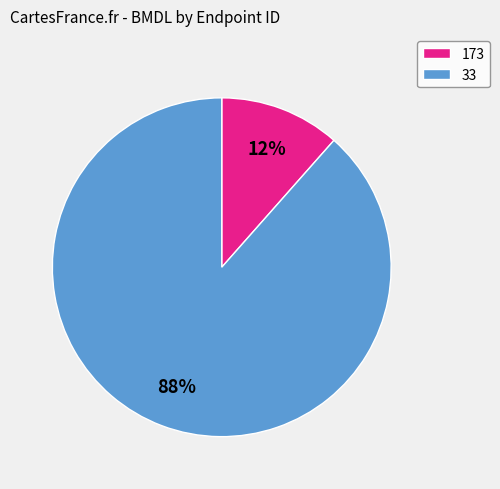

To the nearest percent, what is the average slice percentage?

50%